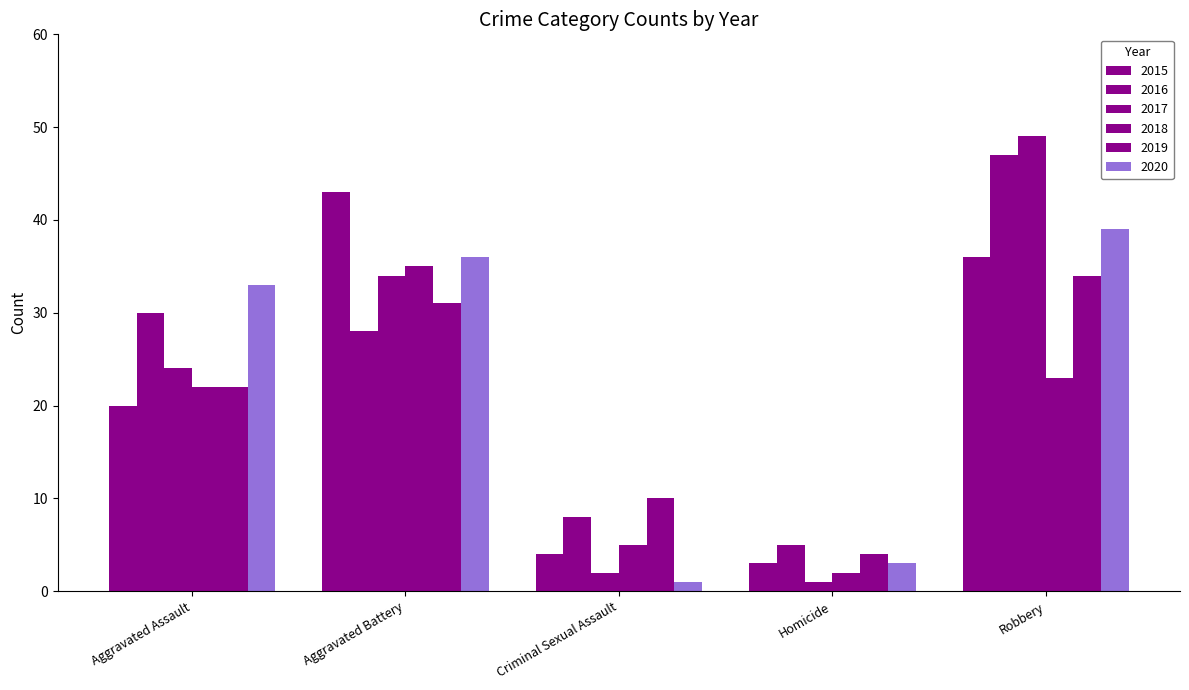

How many groups of bars are there?

5